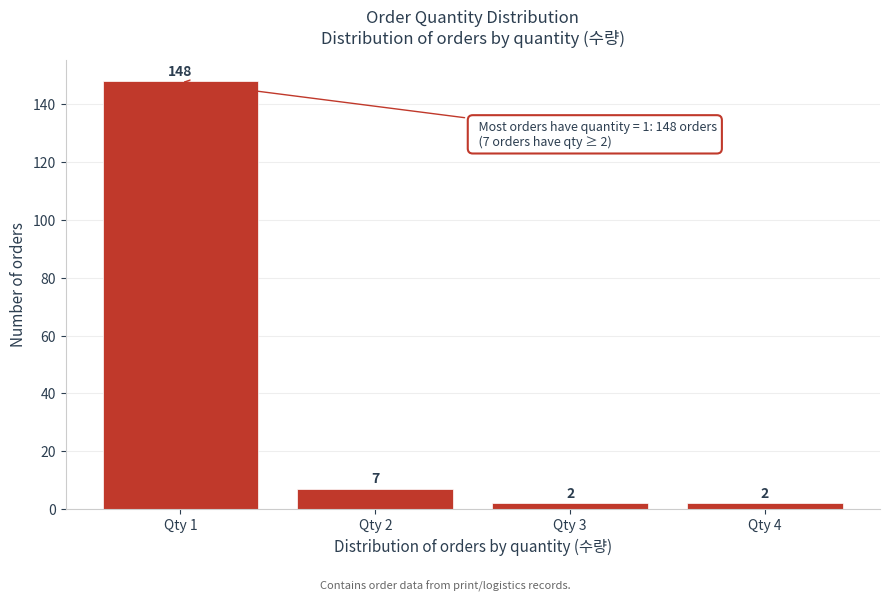

Reading left to right, transcribe all the data shown in this chart.

148	7	2	2